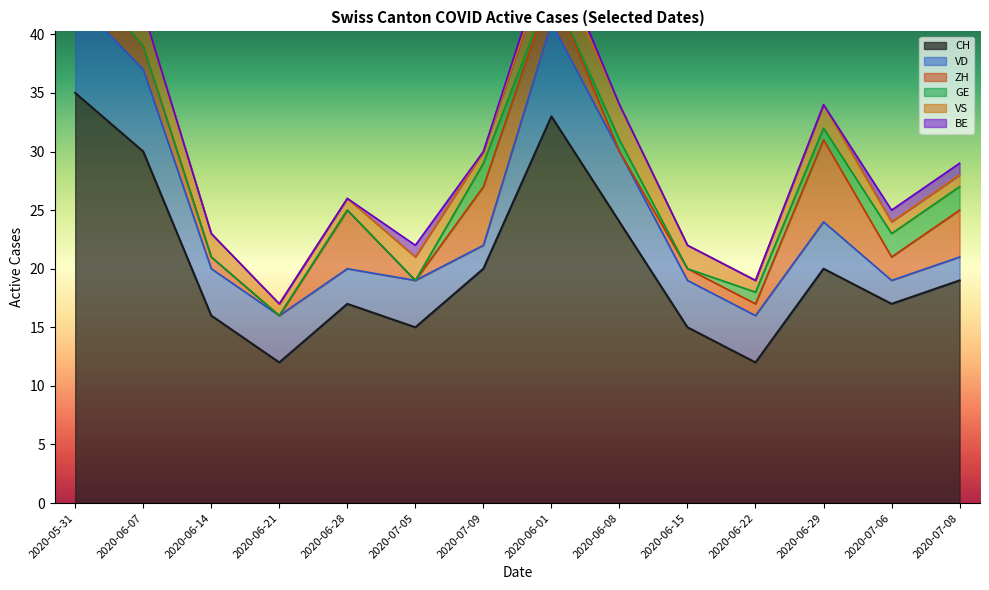

Rank the categories by BE value from highest to lowest.

2020-05-31, 2020-07-05, 2020-06-01, 2020-07-06, 2020-07-08, 2020-06-07, 2020-06-14, 2020-06-21, 2020-06-28, 2020-07-09, 2020-06-08, 2020-06-15, 2020-06-22, 2020-06-29